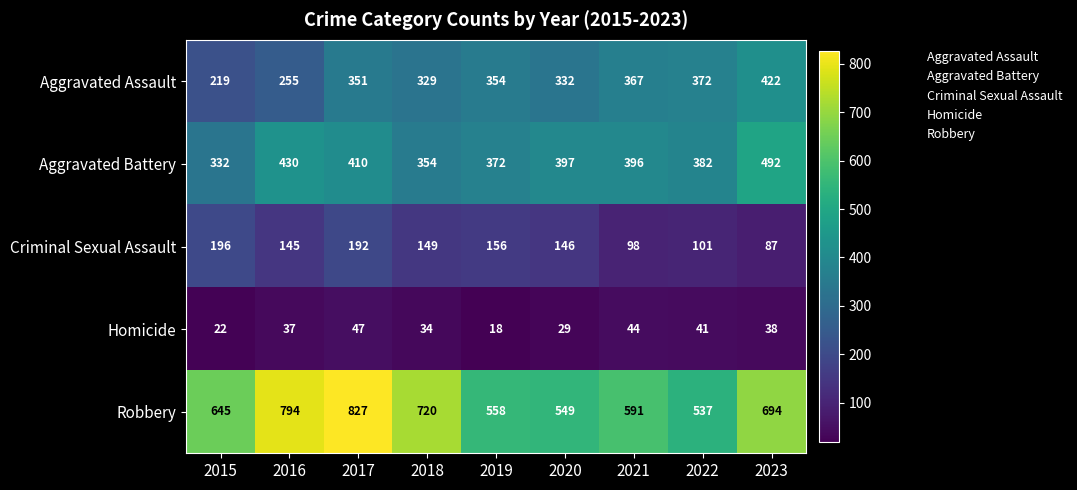

What is the smallest value displayed?

18